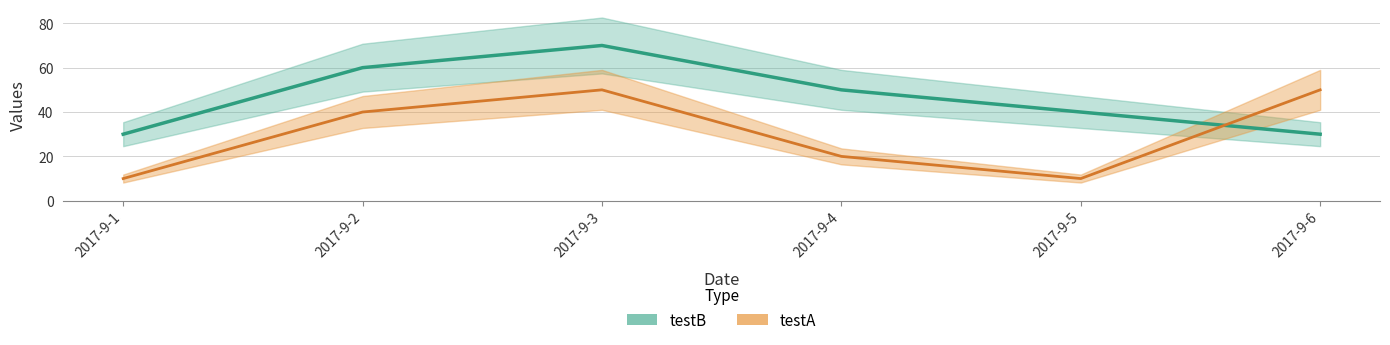

Is it true that testA equals 50 at 2017-9-3?

True